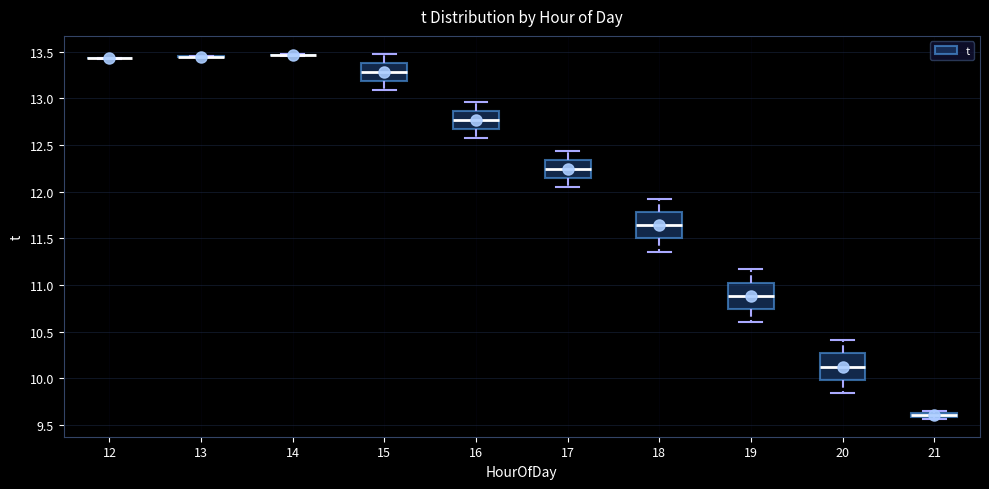

Where does the median line of the box at x = 20 sit on the y-axis? The values are not printed on the chart, so give them approximately, as read against the axis.

10.10